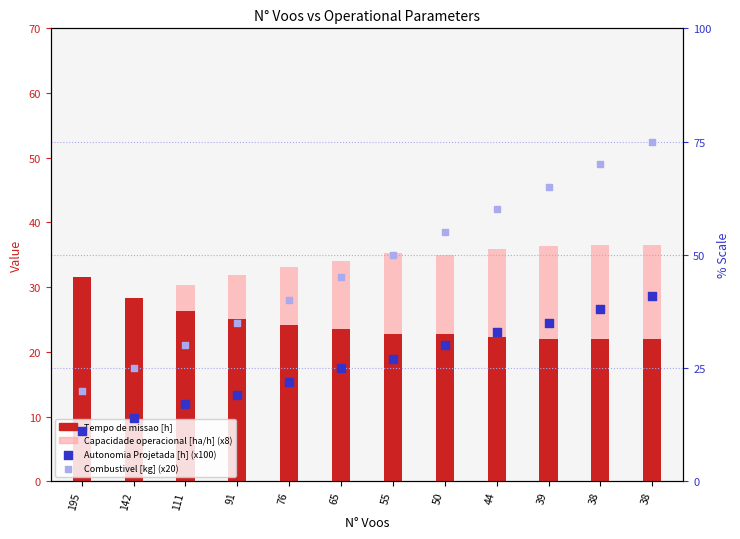

What are all the series names shown in the legend?

Tempo de missao [h], Capacidade operacional [ha/h] (x8), Autonomia Projetada [h] (x100), Combustivel [kg] (x20)